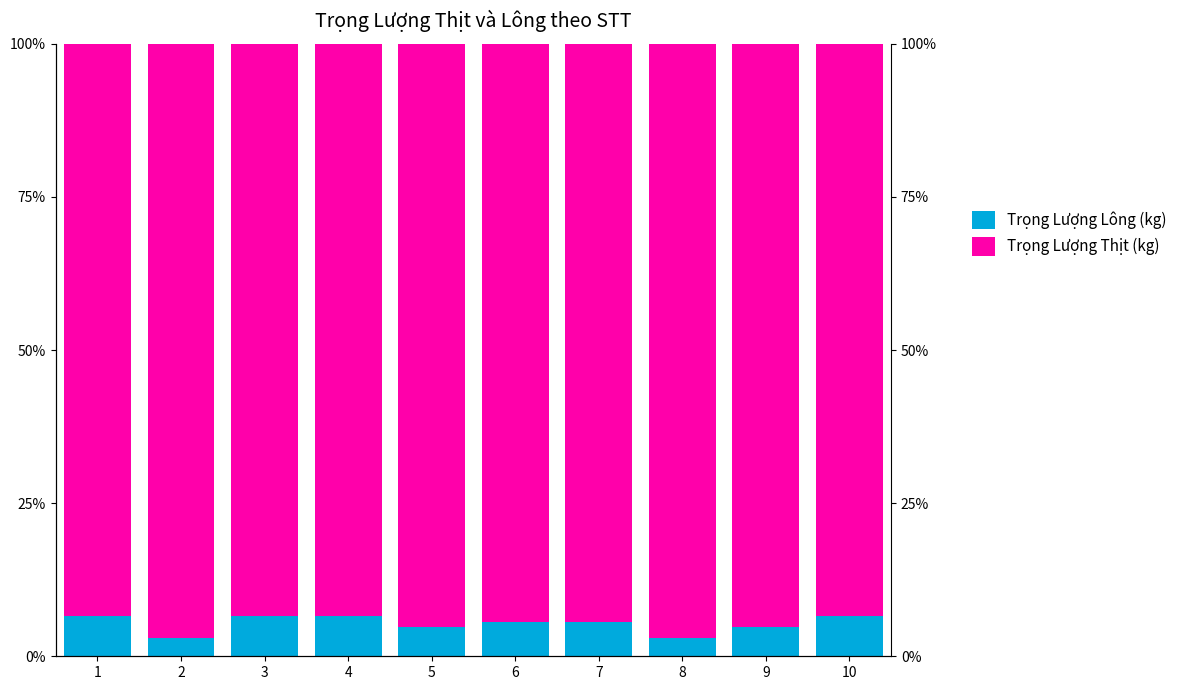

What is the maximum value for Trọng Lượng Thịt (kg)?

97.1